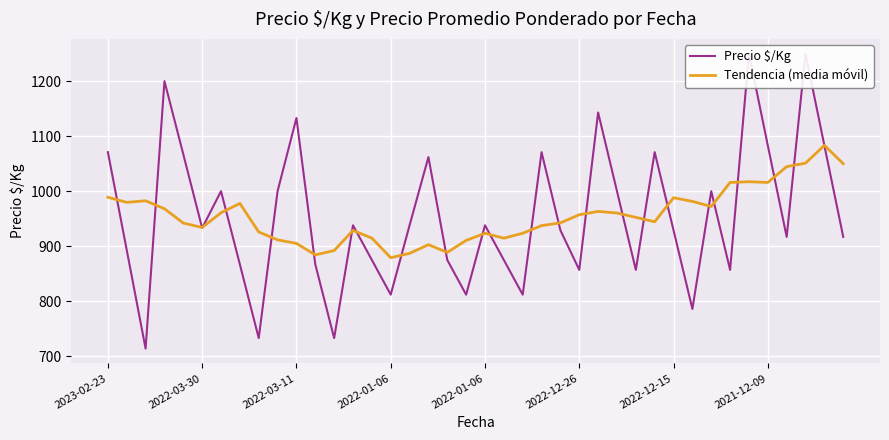

What is the value of the Precio $/Kg point at the 12th from the left?

867.0